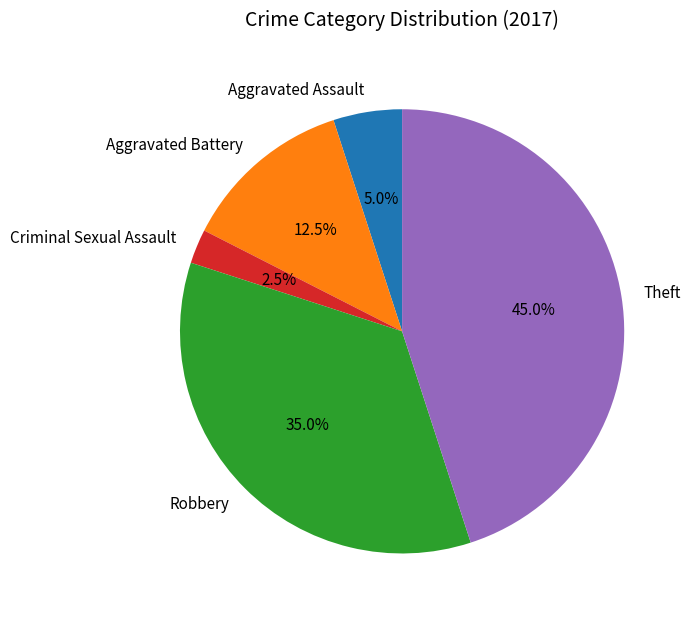

Combined, do Theft and Aggravated Battery account for over 50%?

Yes